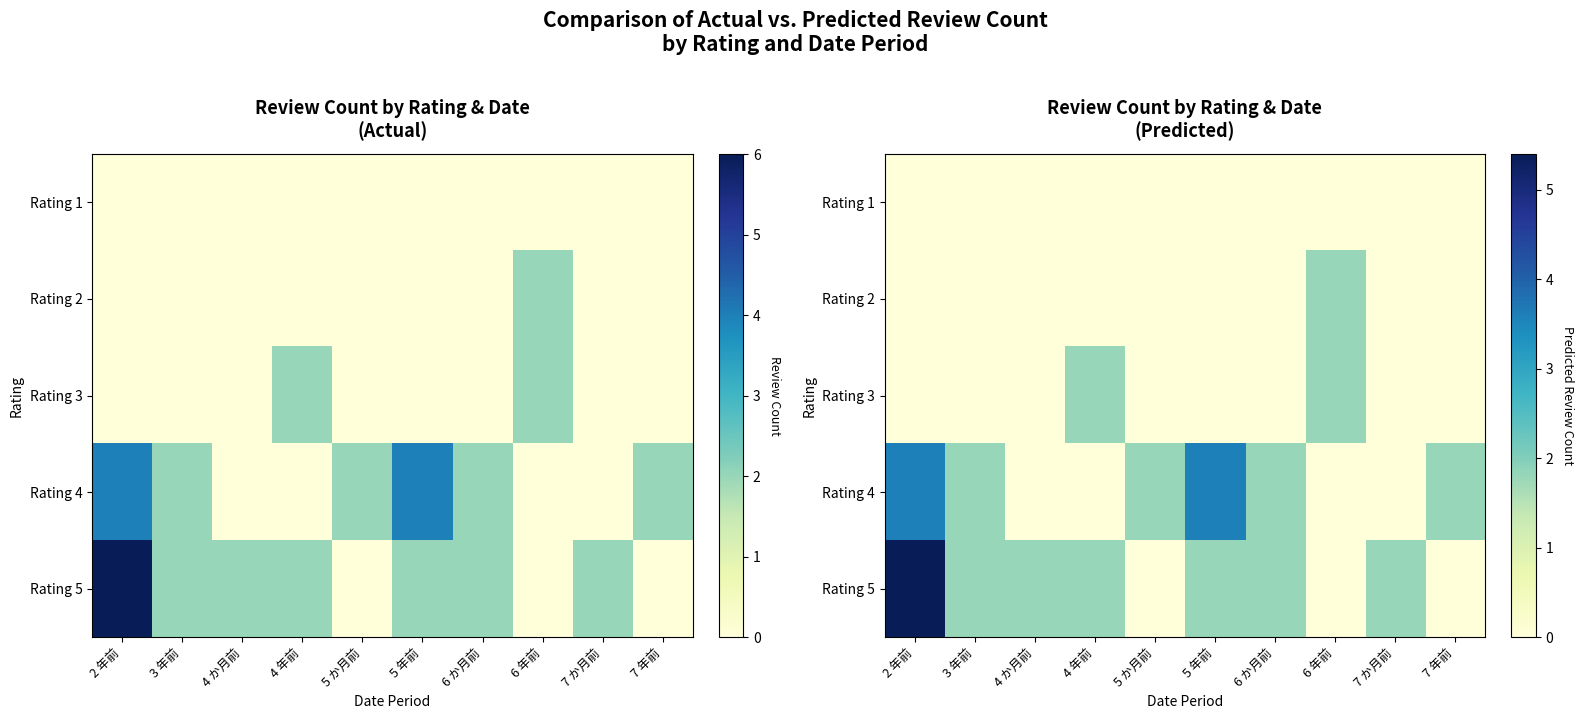

How many data points in Rating 5 are above 1?

7